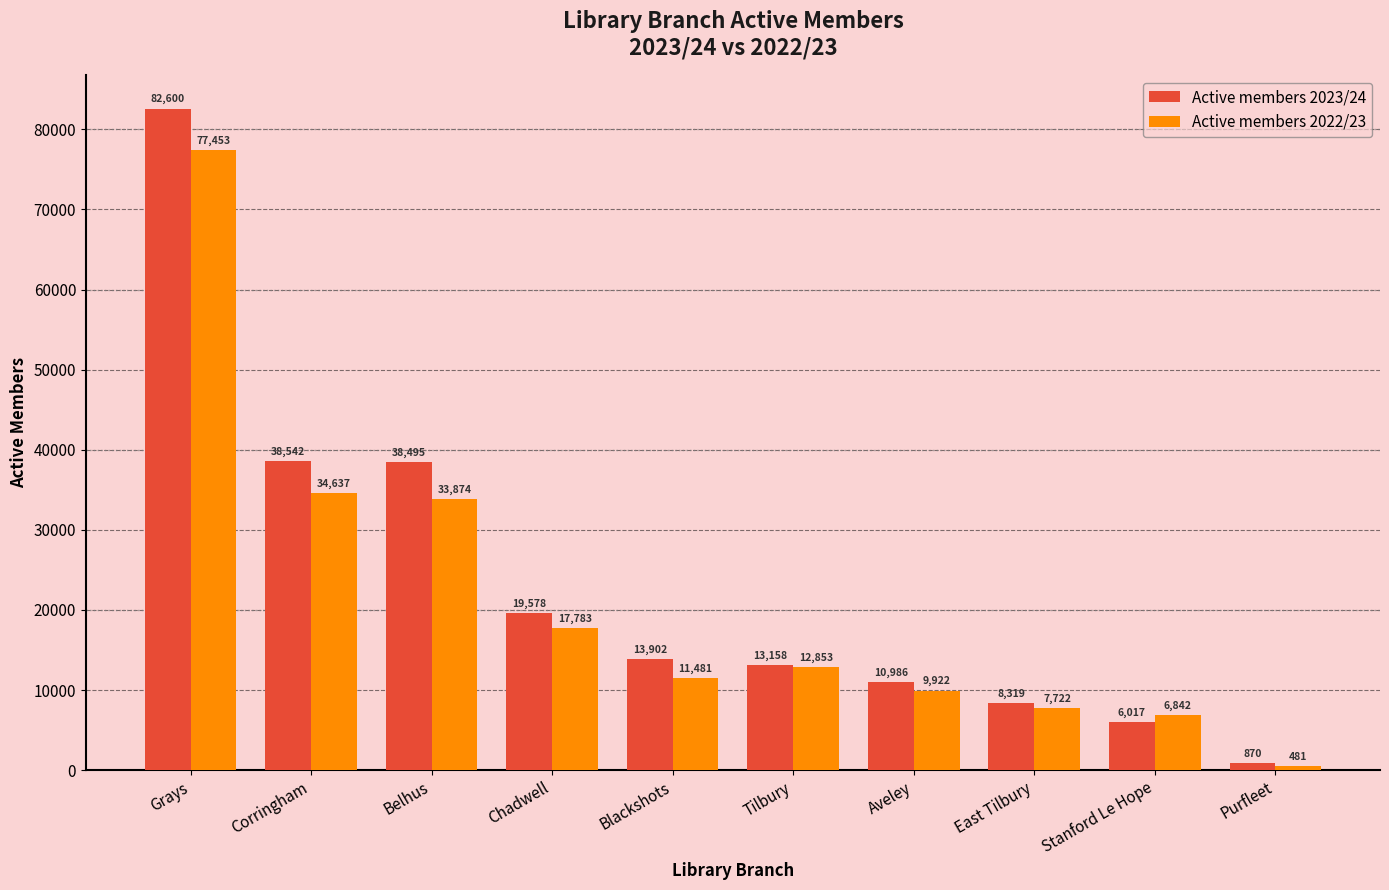

Which series has the largest total across all categories?

Active members 2023/24